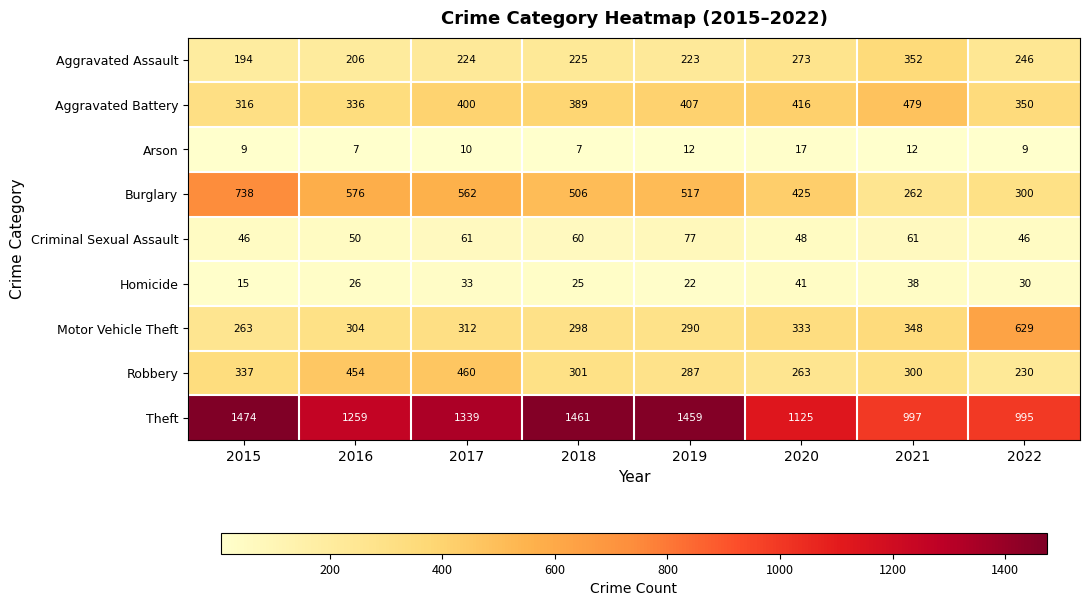

What is the smallest value displayed?

7